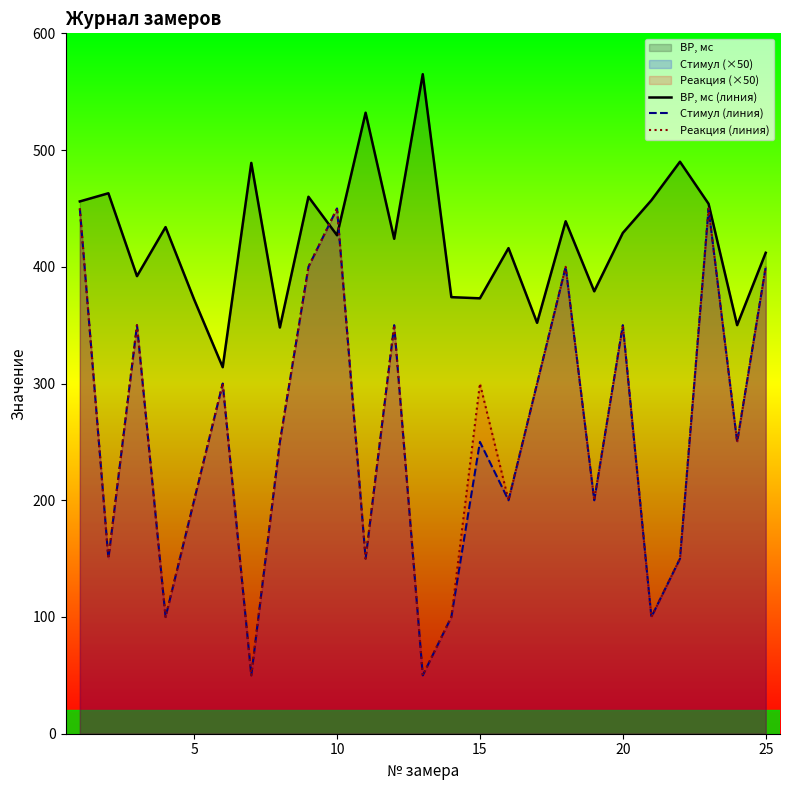

Which series has the largest total across all categories?

ВР, мс (линия)